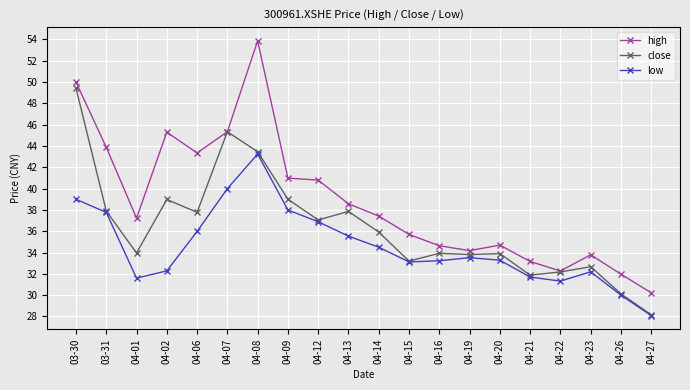

Where does the close series first go above 35?

03-30